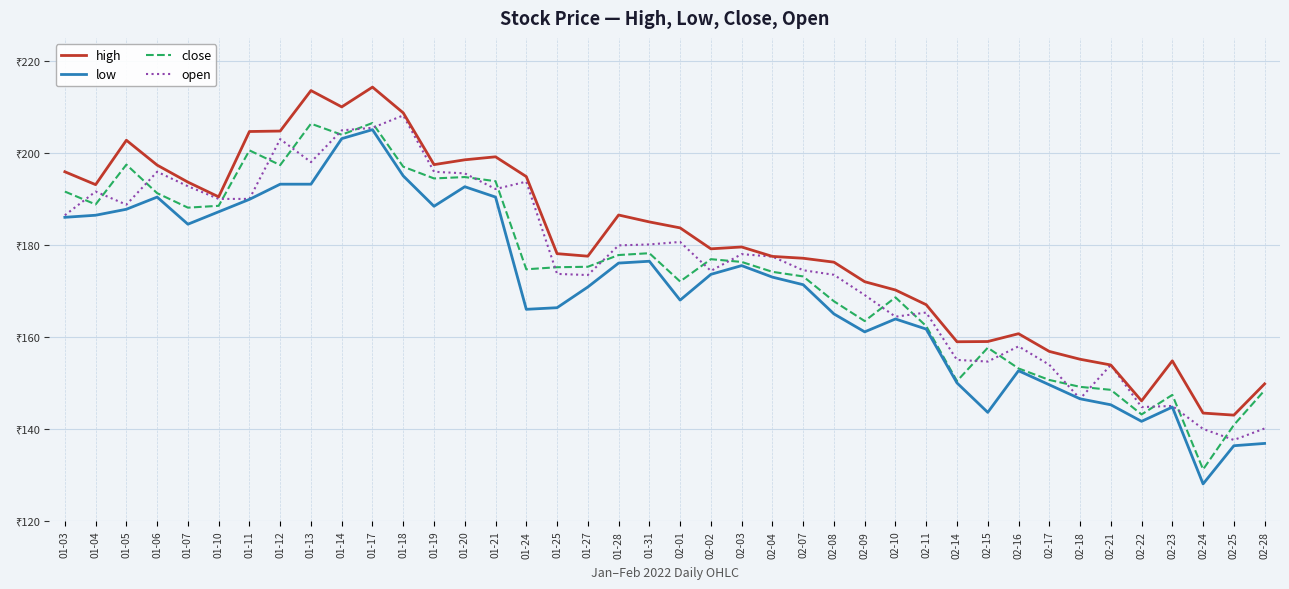

Where does the close series first go above 175?

01-03